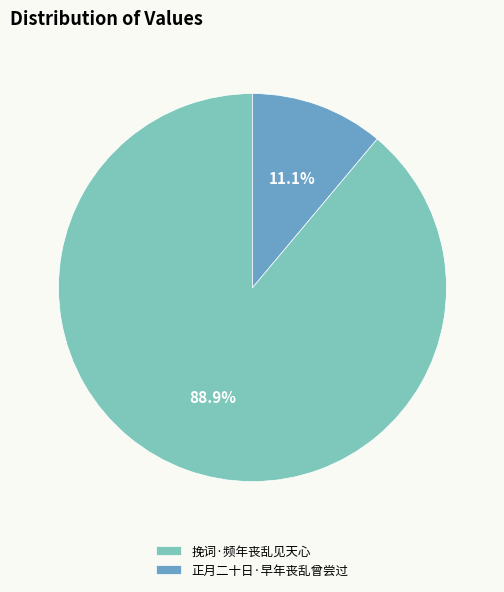

Rank the categories by value from highest to lowest.

挽词·频年丧乱见天心, 正月二十日·早年丧乱曾尝过